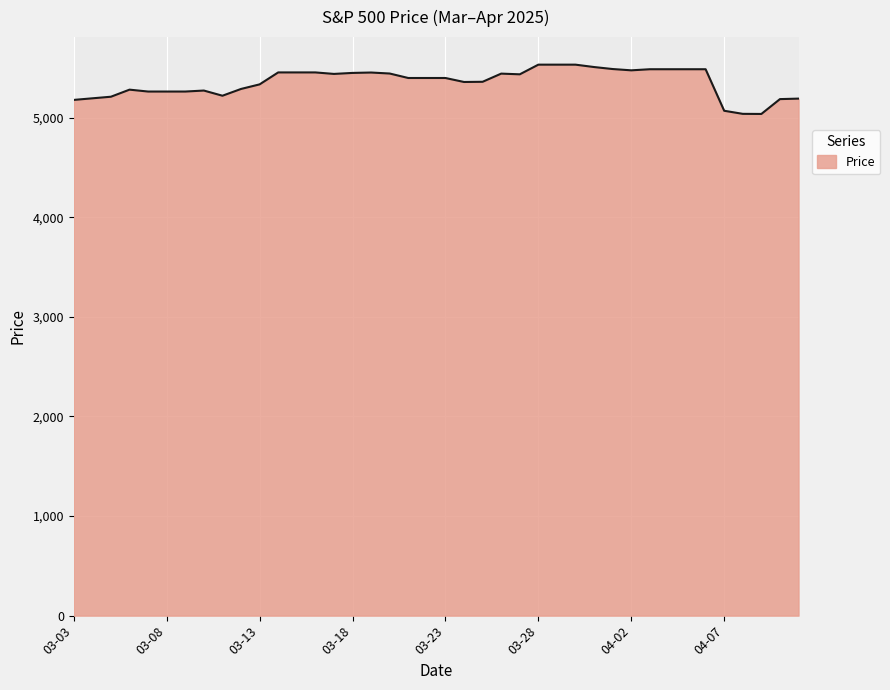

What is the minimum value shown in the chart?

5038